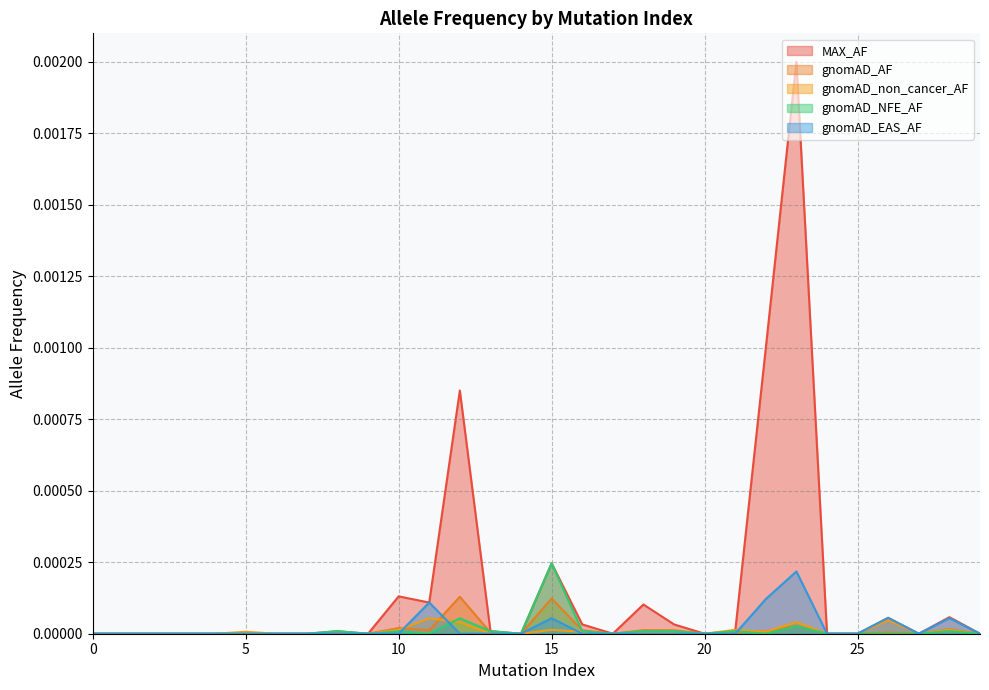

How many lines are shown in the chart?

5